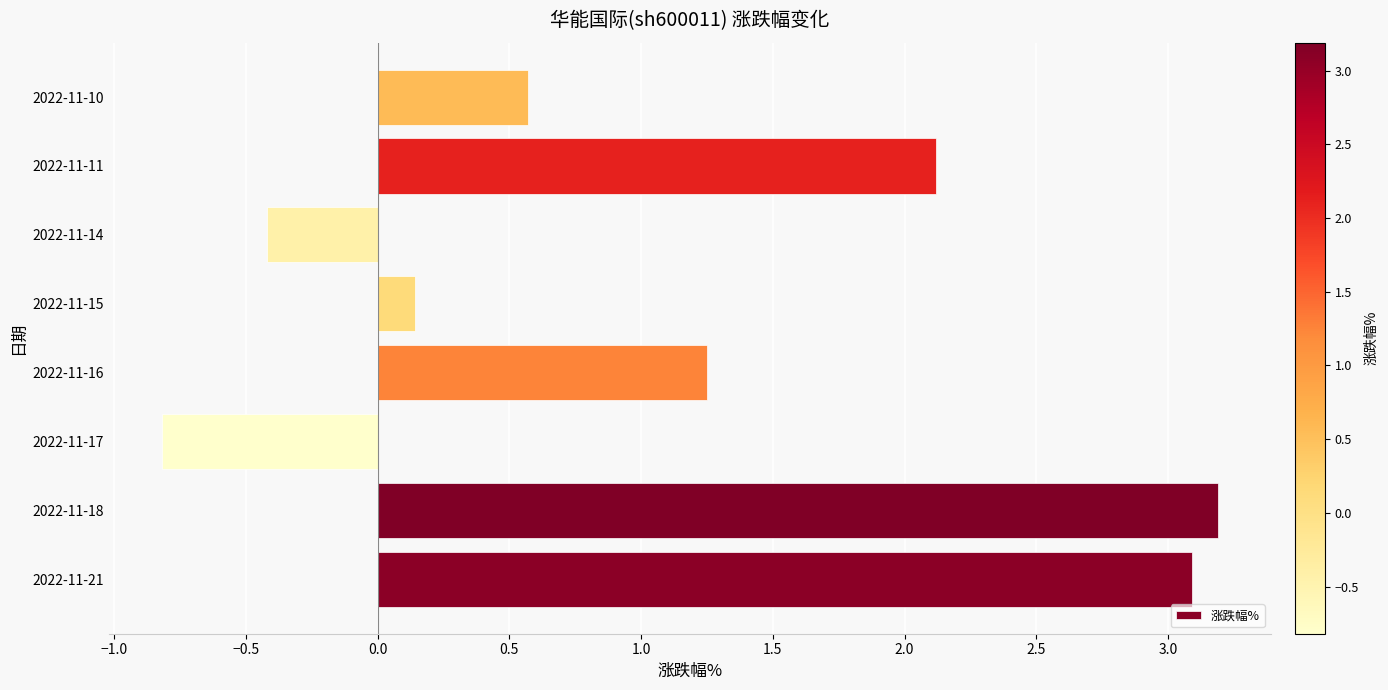

What is the difference between the maximum and minimum values?

4.0